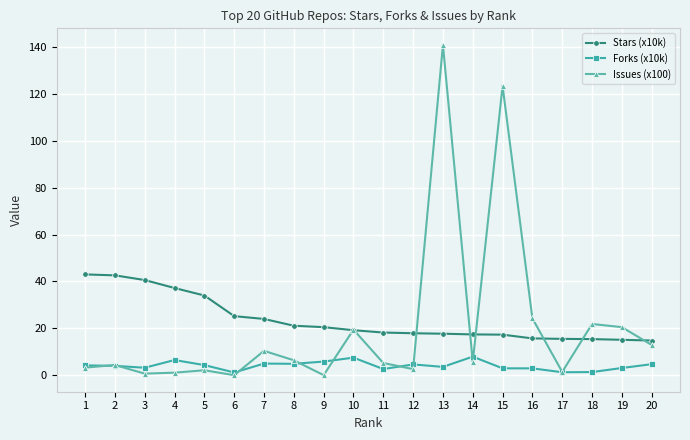

Which category has the highest value across all series?

13